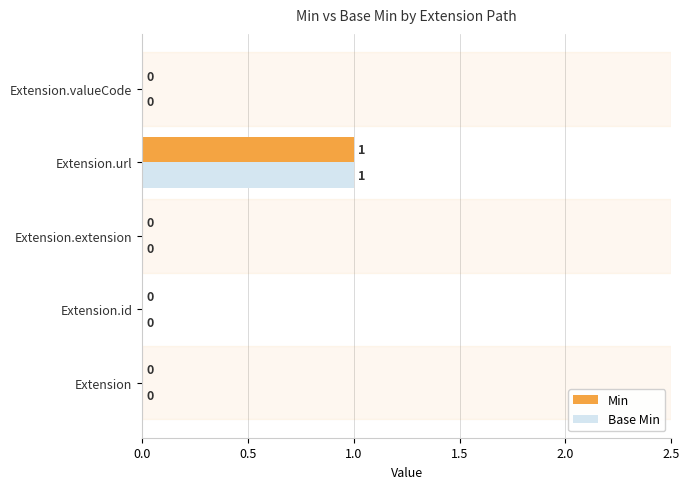

At which category is the sum across all series the highest?

Extension.url